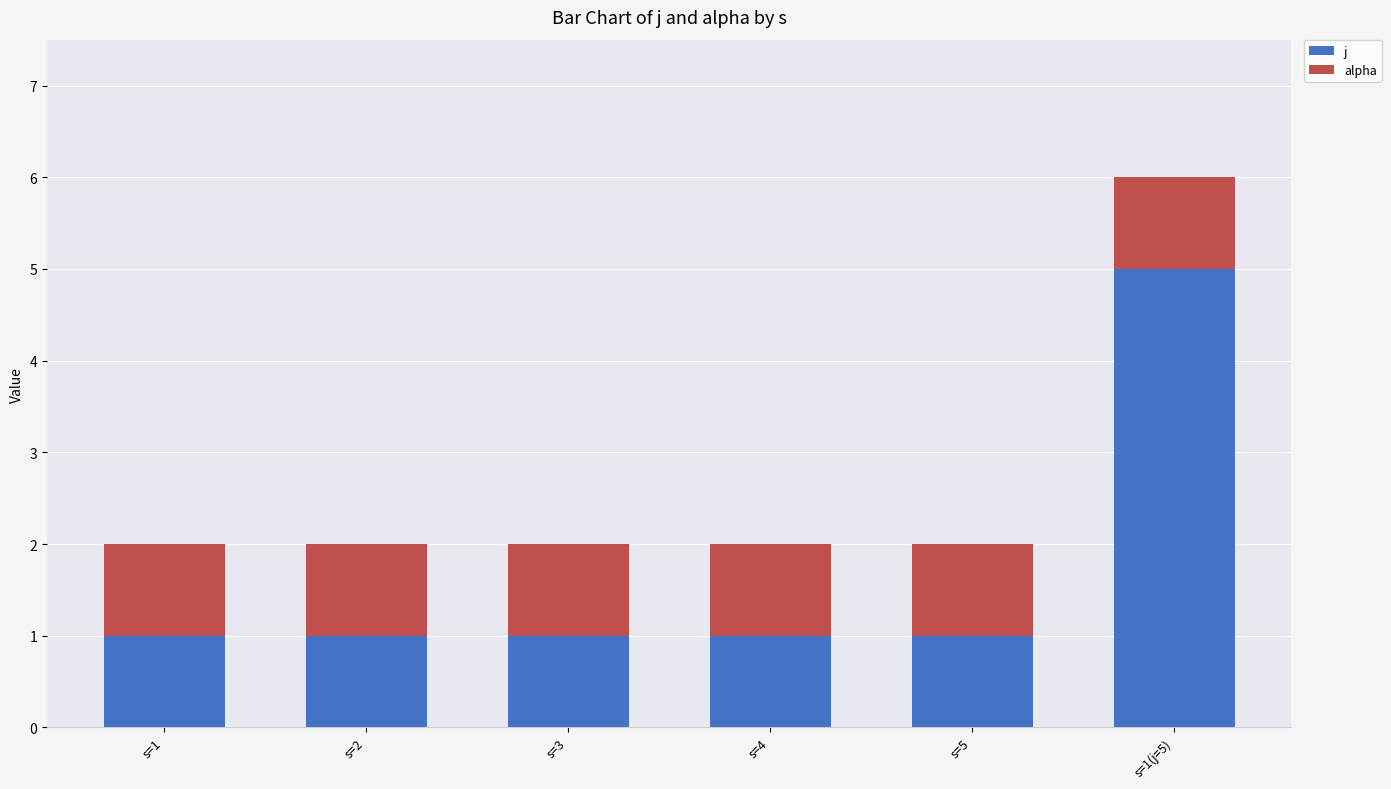

What is the sum of the j values at s=5 and s=2?

2